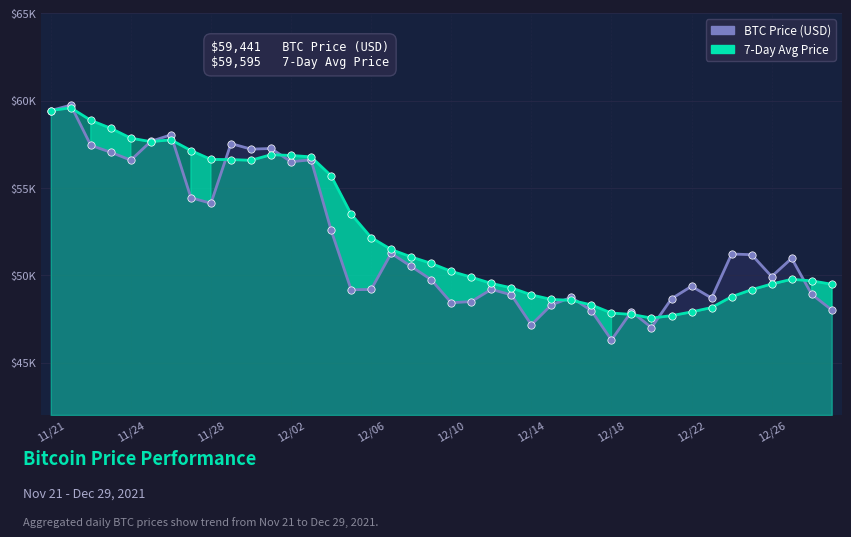

Which series reaches the minimum Y coordinate?

BTC Price (USD)